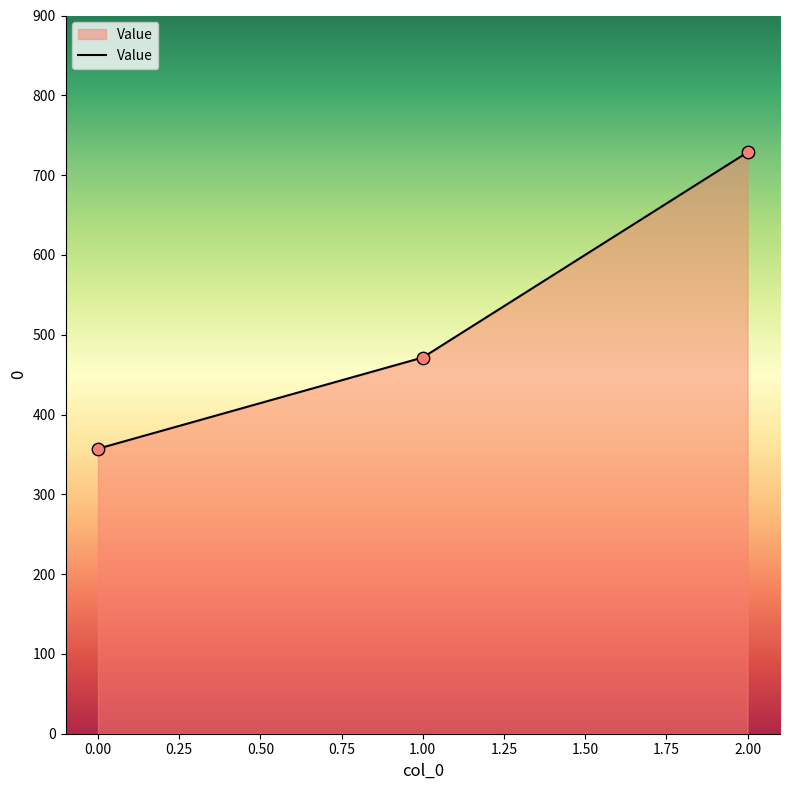

Which has a higher value, 2.00 or 0.00?

2.00